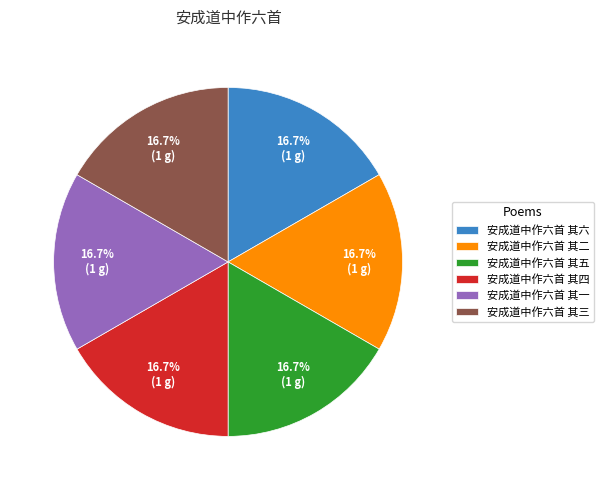

How many segments does this pie chart have?

6